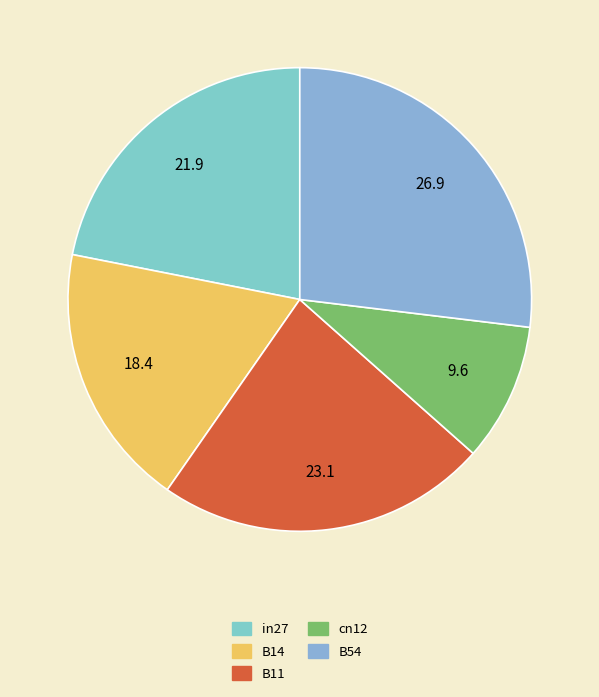

What percentage is NOT represented by B14?

81.6%